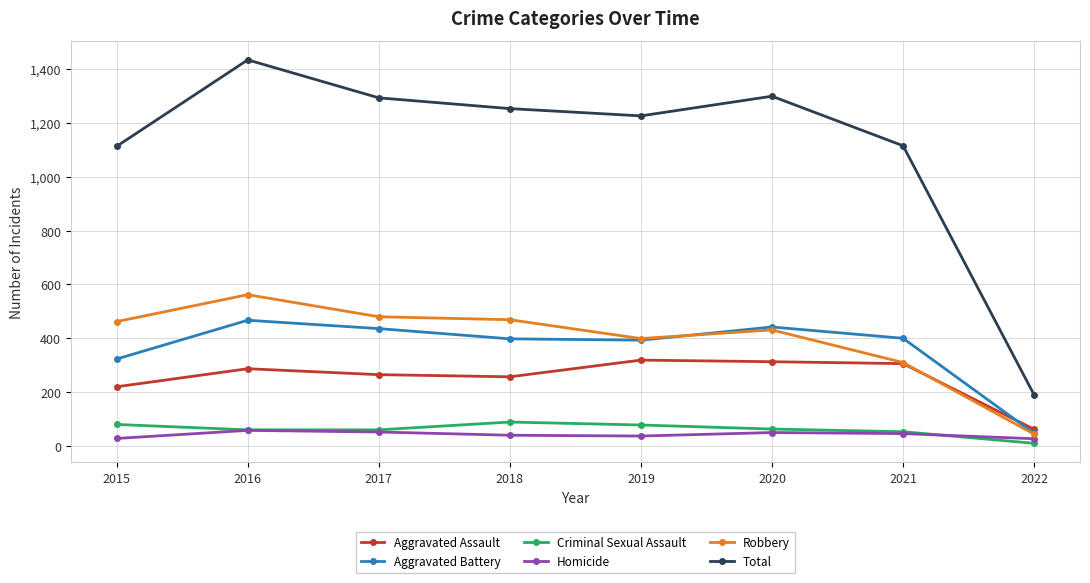

What is the highest value of the Robbery series?

562